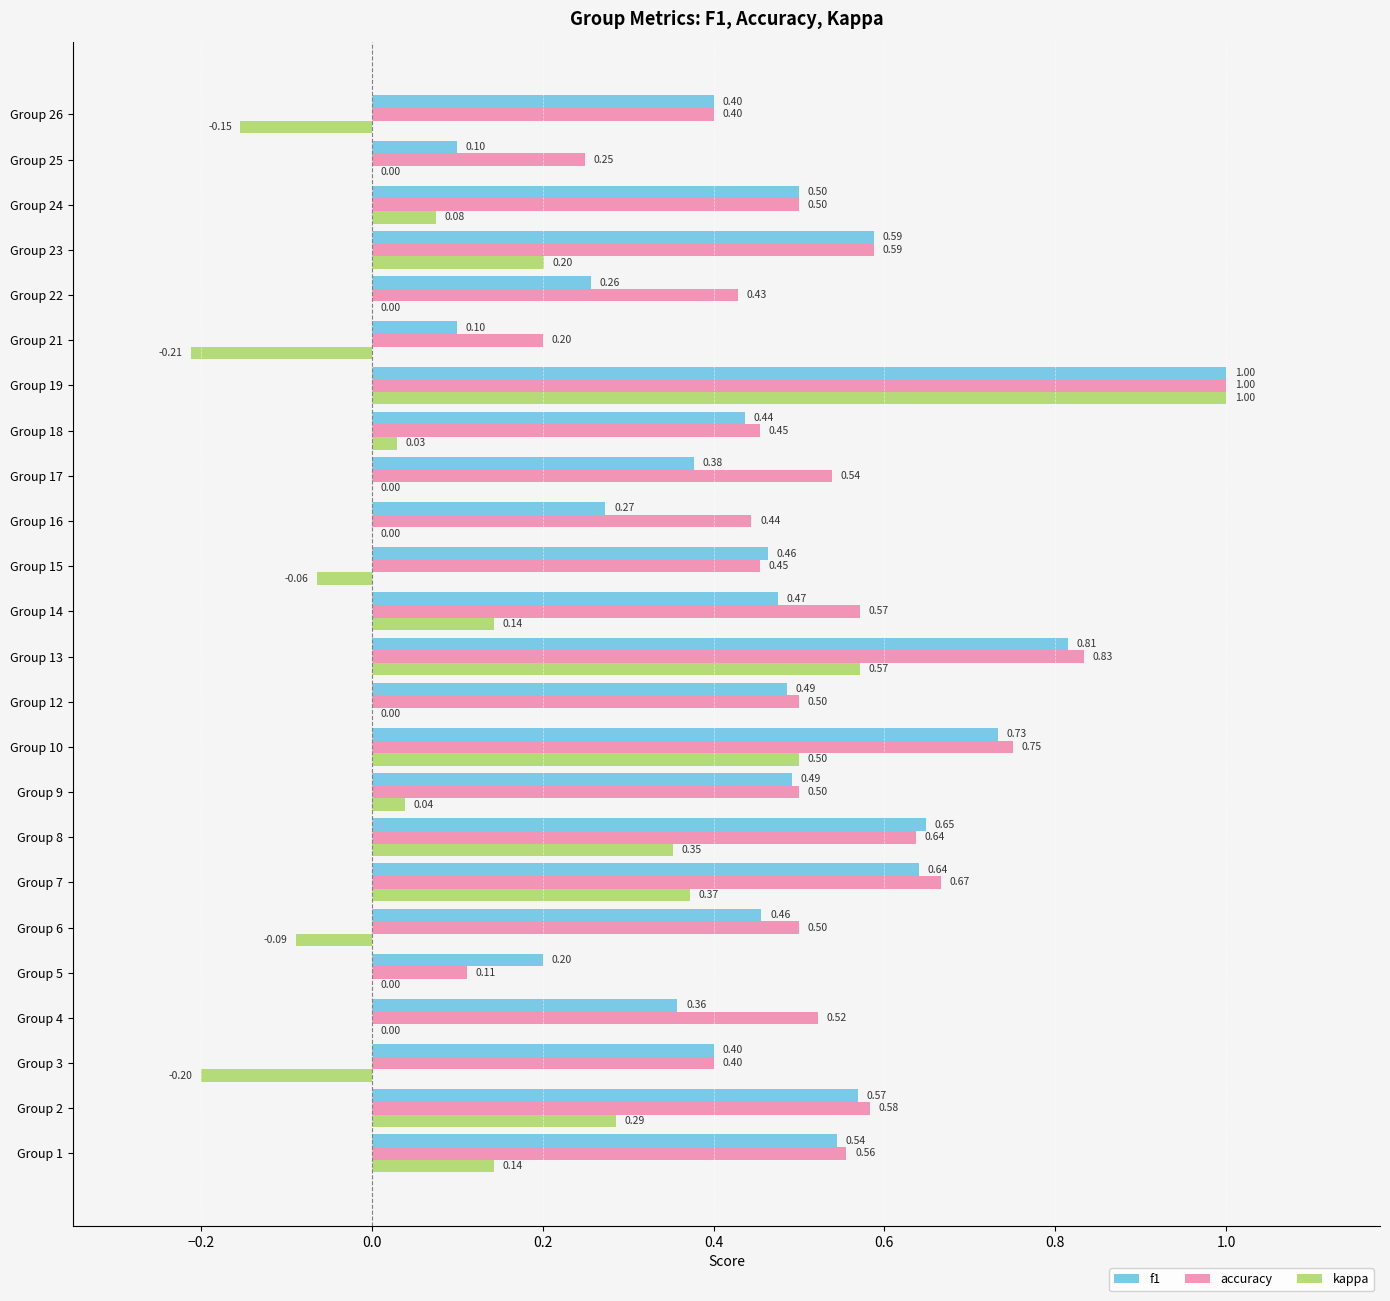

What is the sum of the f1 values at Group 13 and Group 8?

1.5